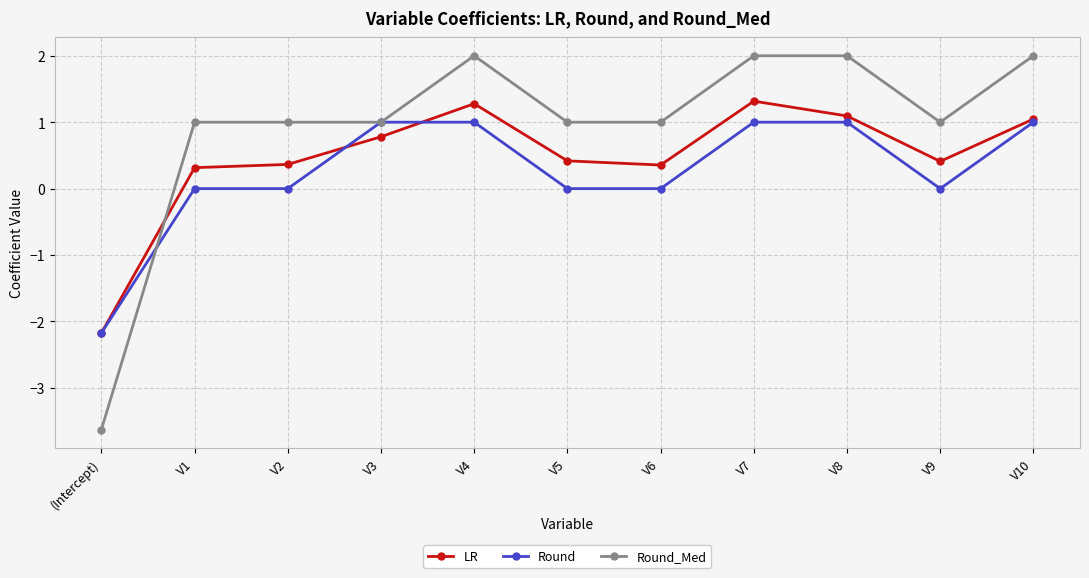

Reading left to right, what are all the values shown in this chart?

LR: -2.2	0.3	0.4	0.8	1.3	0.4	0.4	1.3	1.1	0.4	1.0
Round: -2.2	0.0	0.0	1.0	1.0	0.0	0.0	1.0	1.0	0.0	1.0
Round_Med: -3.6	1.0	1.0	1.0	2.0	1.0	1.0	2.0	2.0	1.0	2.0